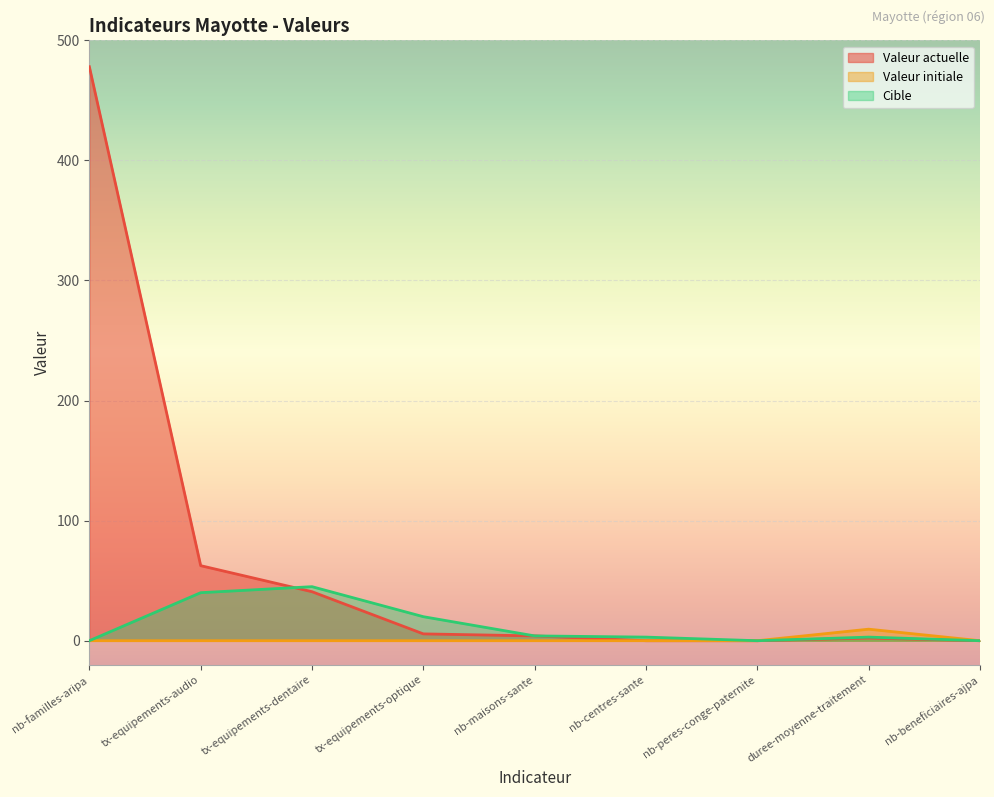

What is the approximate value of cible at tx-equipements-optique?

20.0